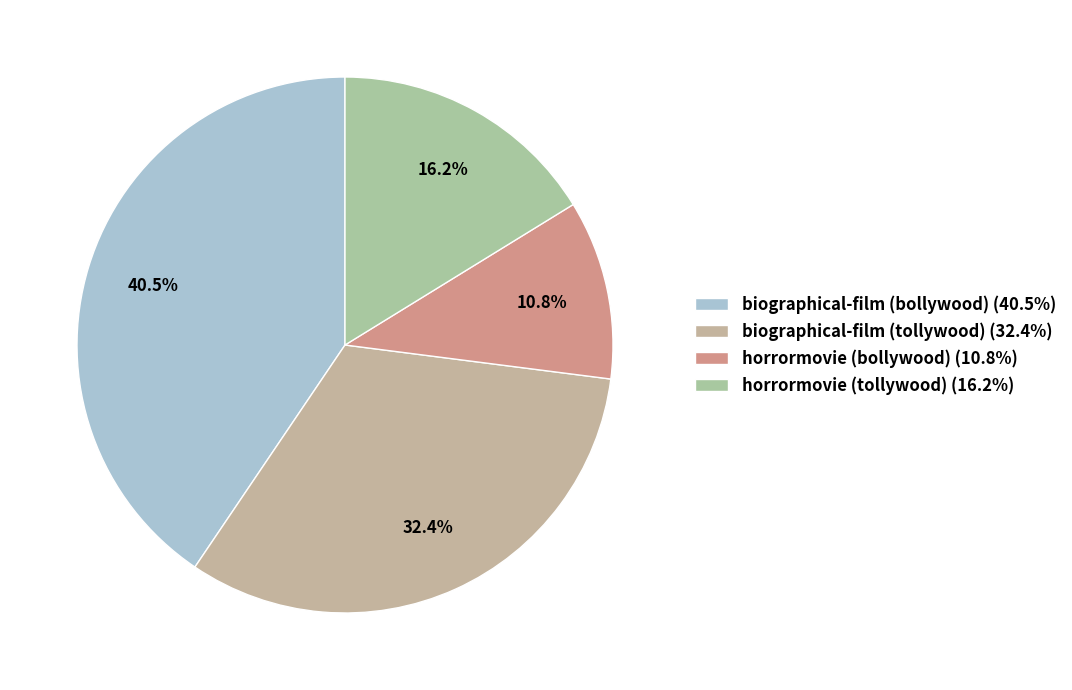

To the nearest percent, what is the difference between the largest and smallest slice percentages?

30%